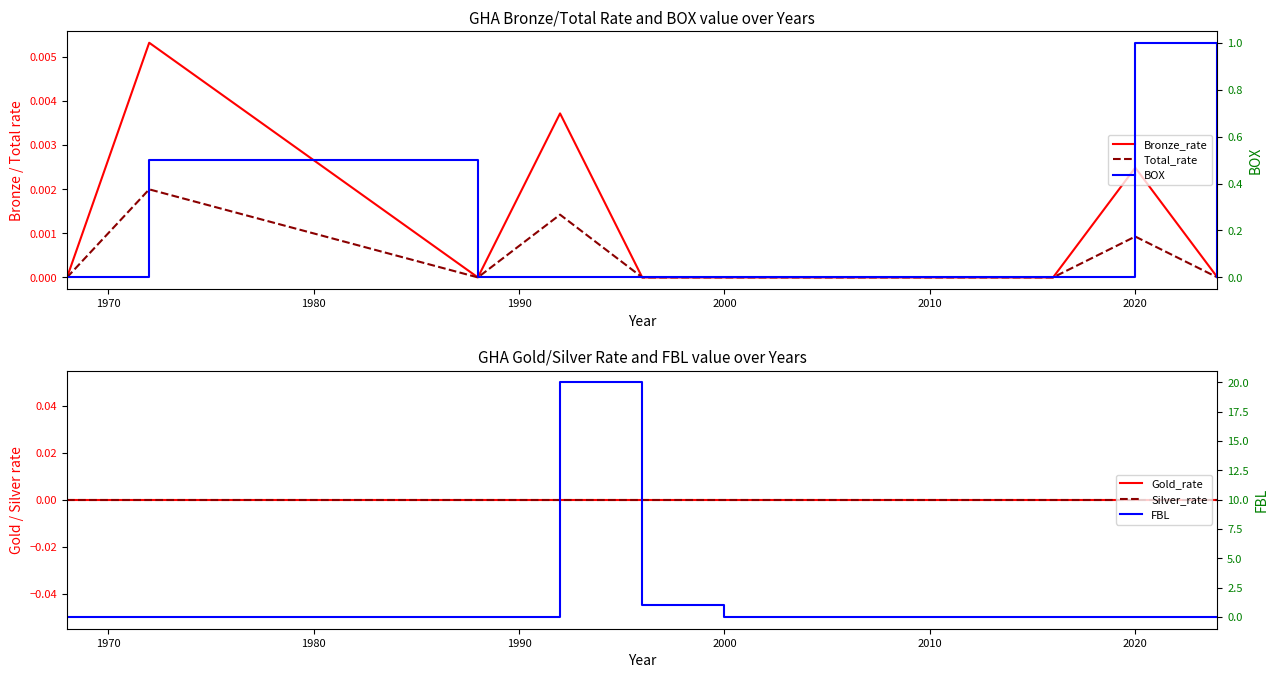

Which series has the widest spread of values?

FBL